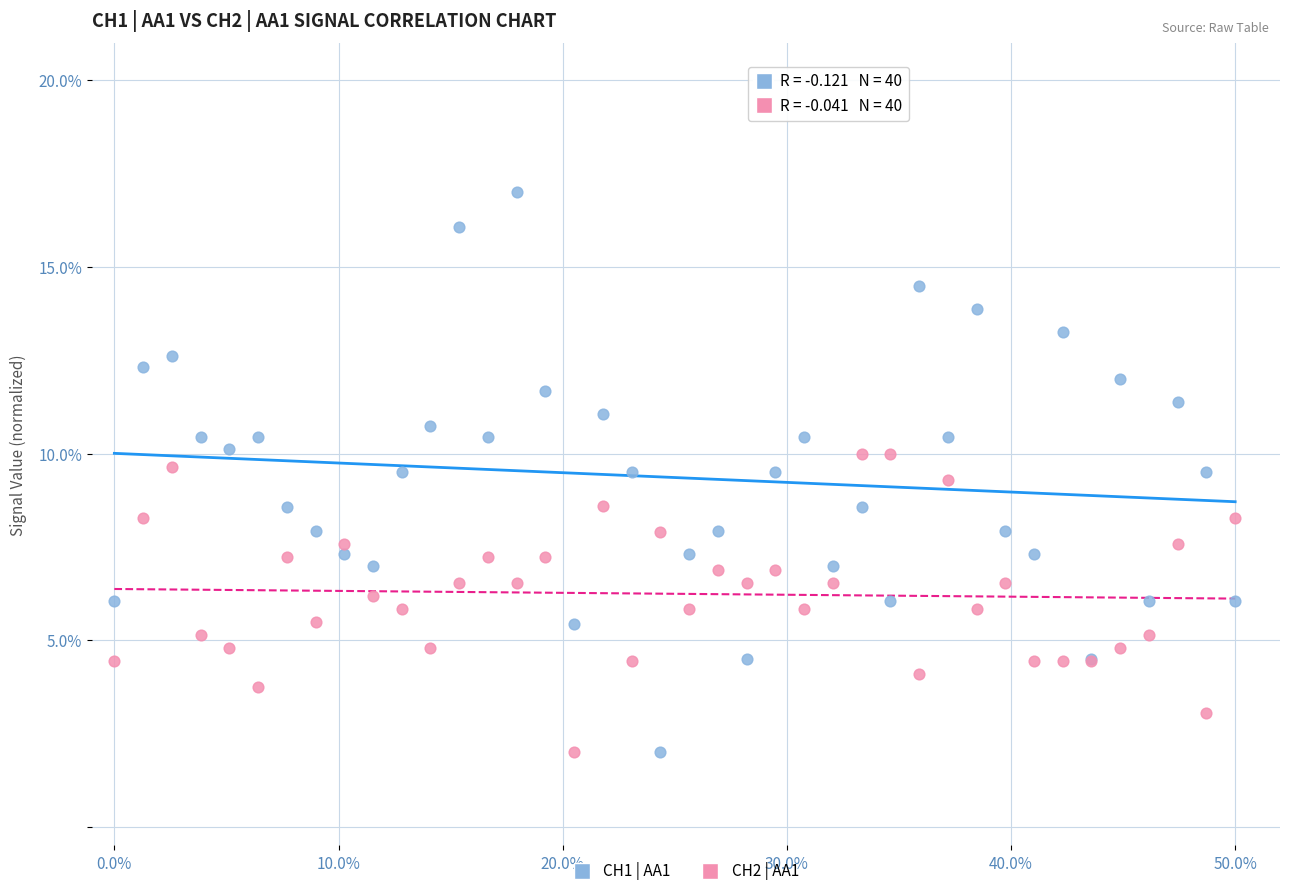

Which series contains the highest Y value?

CH1 | AA1